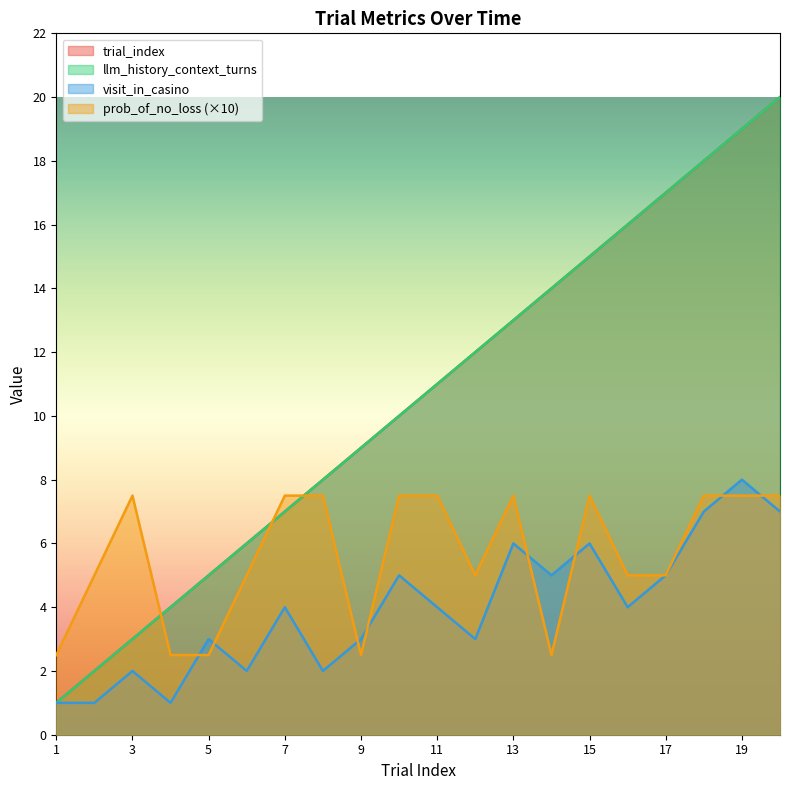

Where does the llm_history_context_turns series first go above 11?

12